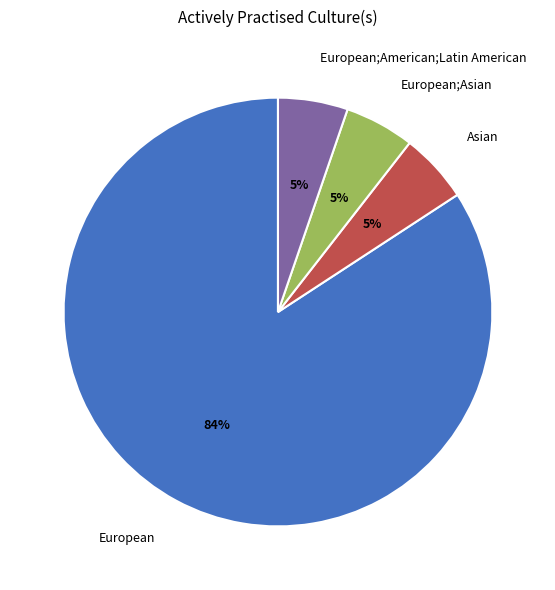

Is Asian the majority of the pie?

No